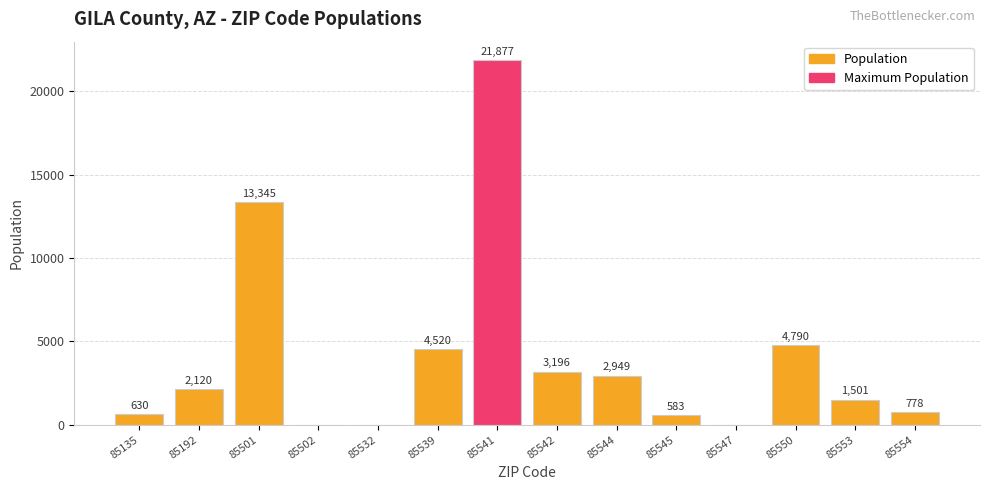

What is the sum of the values at 85545 and 85542?

3779